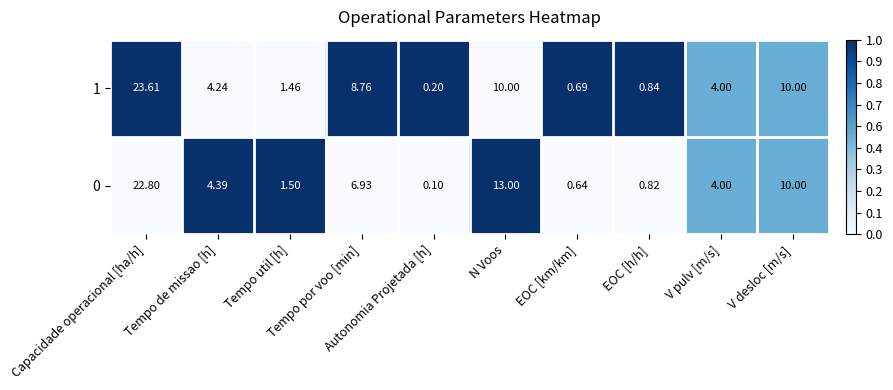

How many categories are shown in the chart?

10